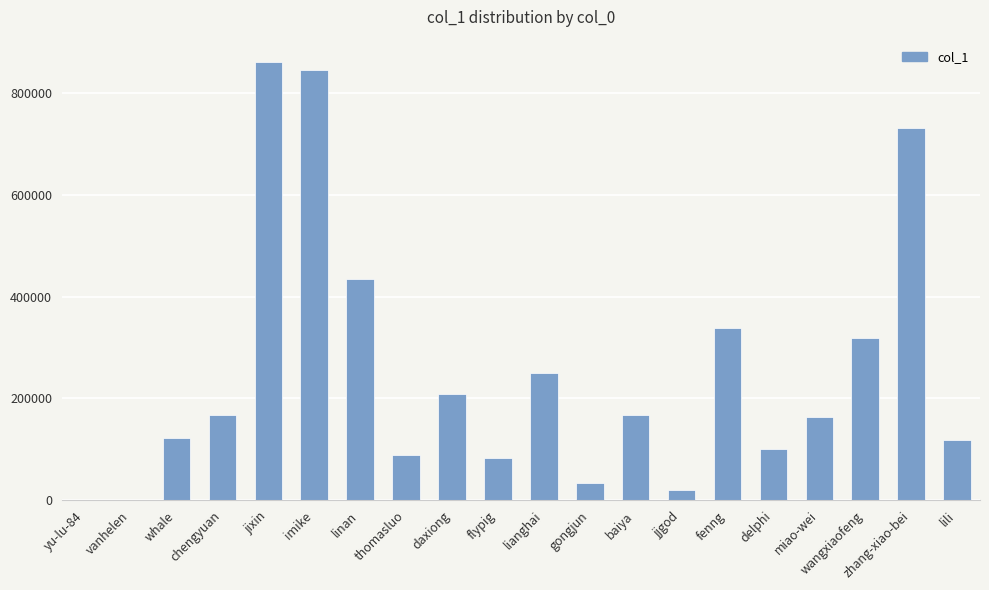

What is the sum of all values?

5053801